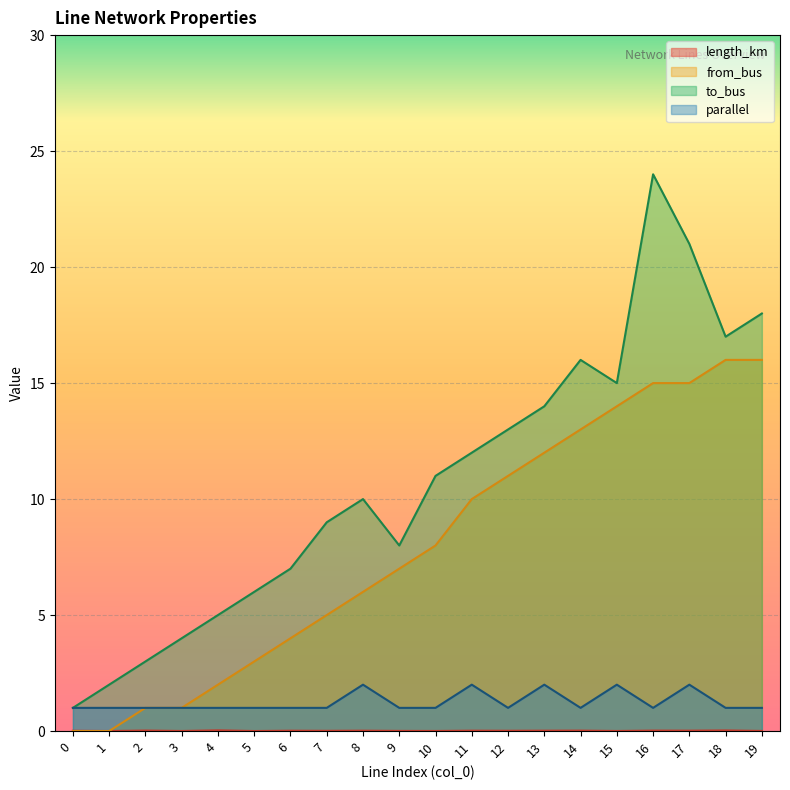

Which has a higher value, 16 or 14?

16